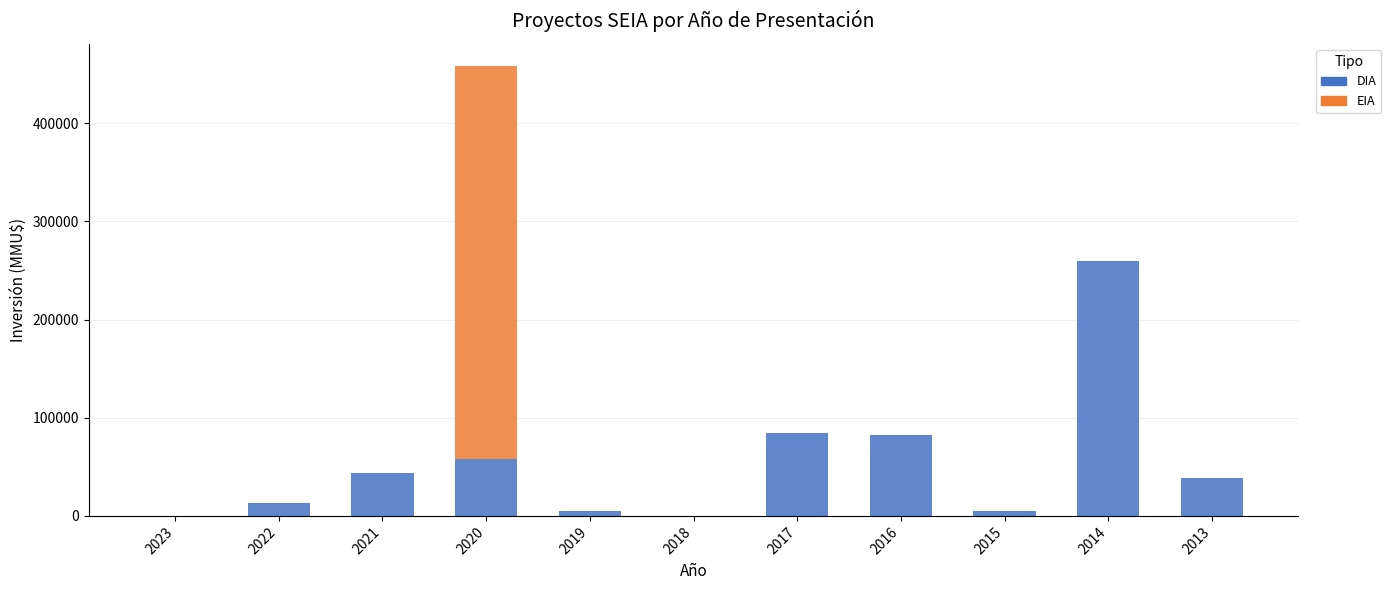

At which category is the sum across all series the highest?

2020